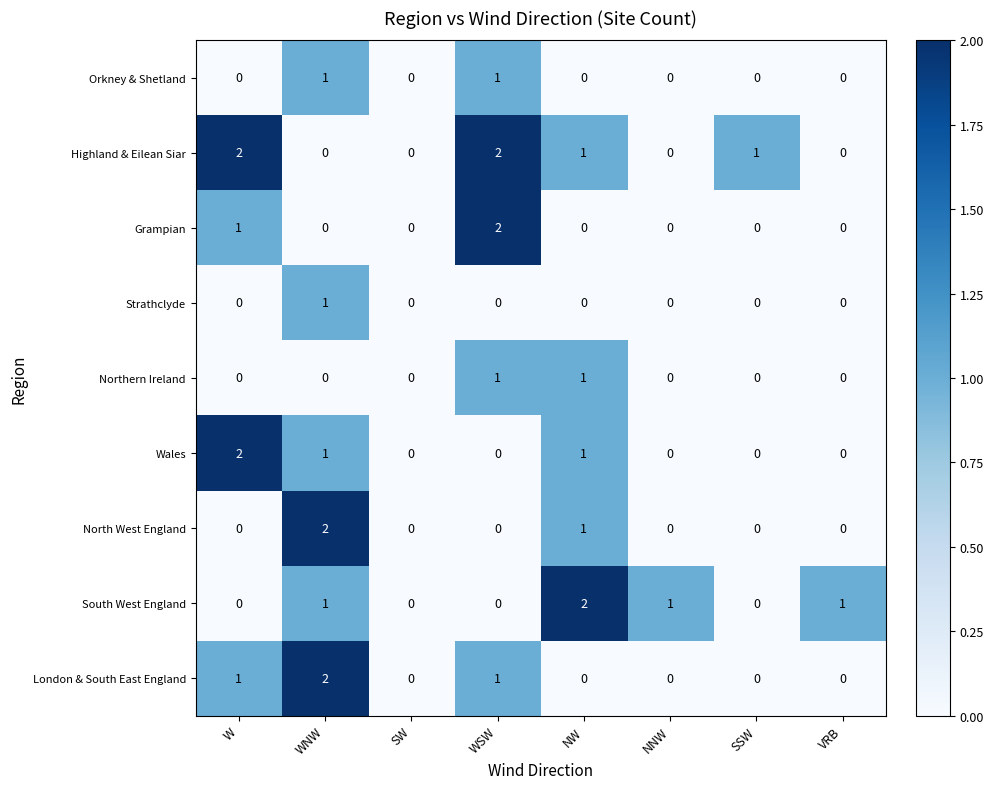

True or false: Grampian has a value of -1 at NNW.

False